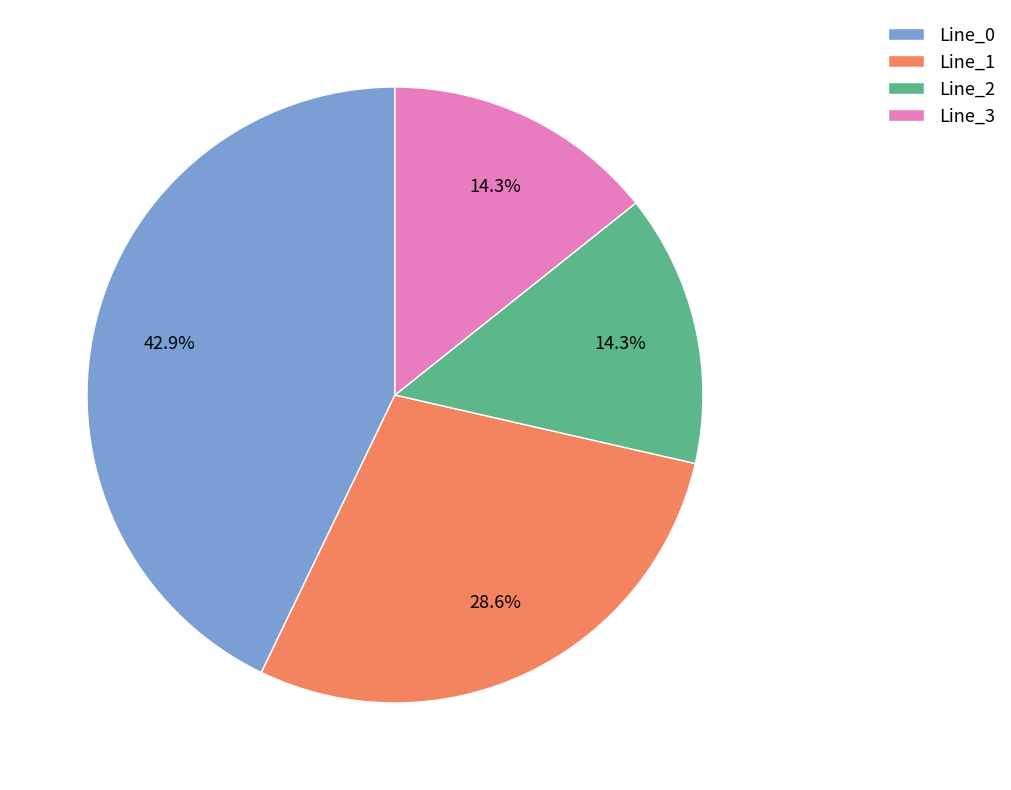

What is the total percentage of Line_1 and Line_0?

71.4%